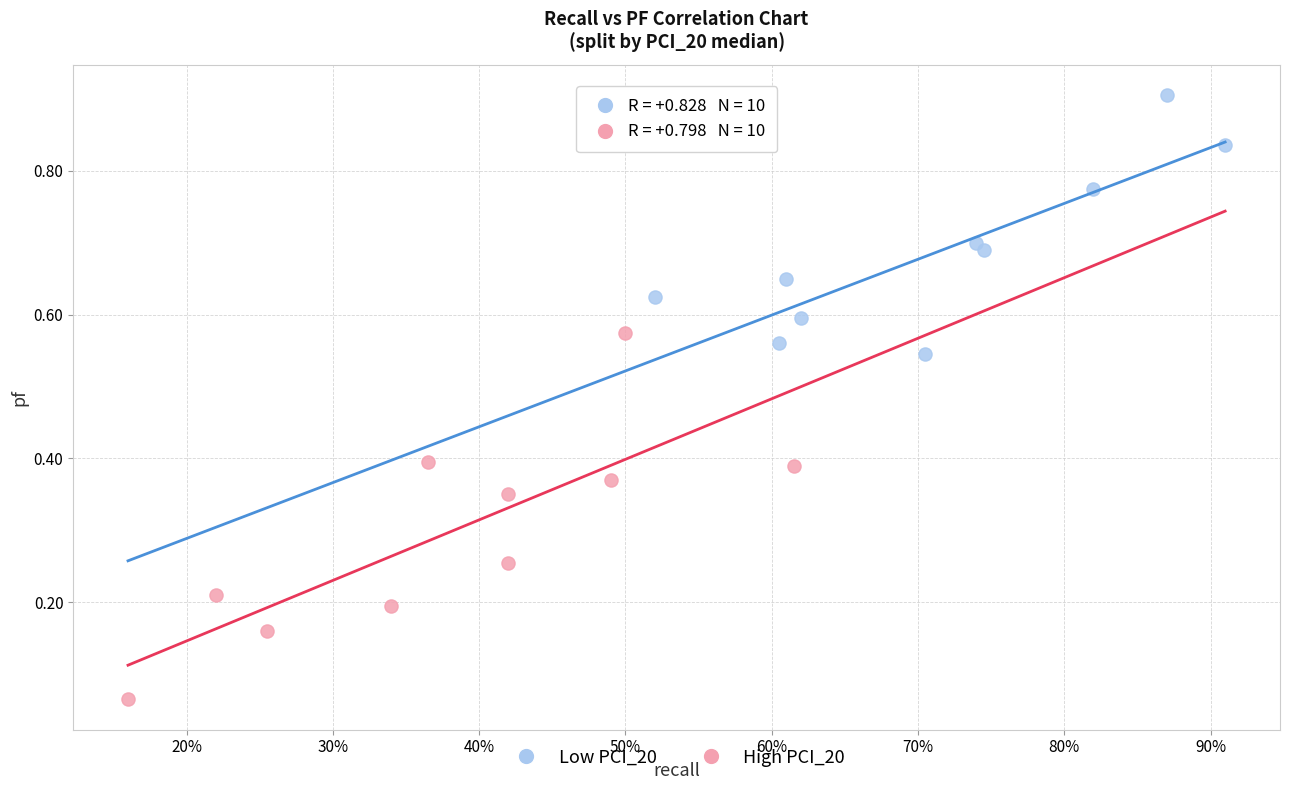

What are all the series names shown in the legend?

Low PCI_20, High PCI_20